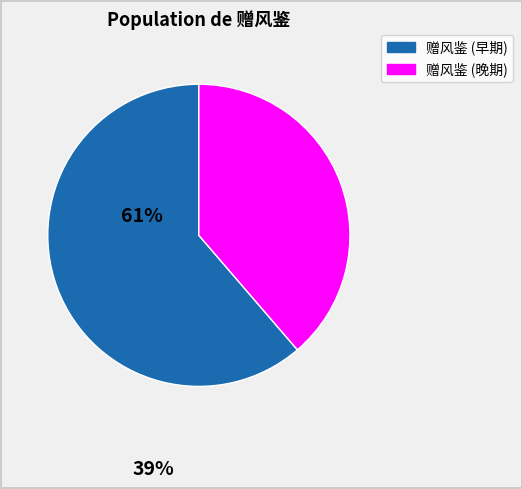

Is there a majority slice in this chart?

Yes